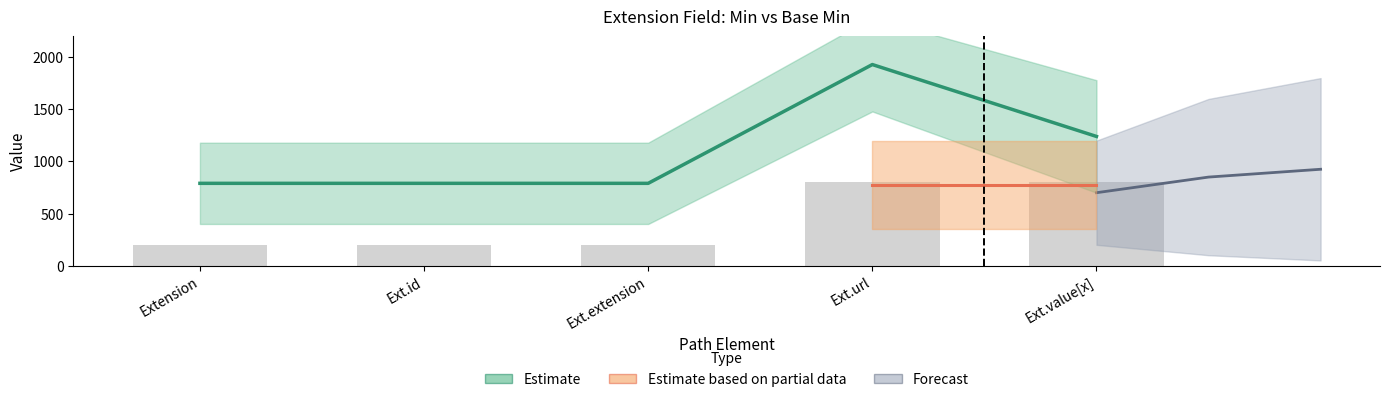

The chart shows a value of 316 at Ext.extension. True or false?

False